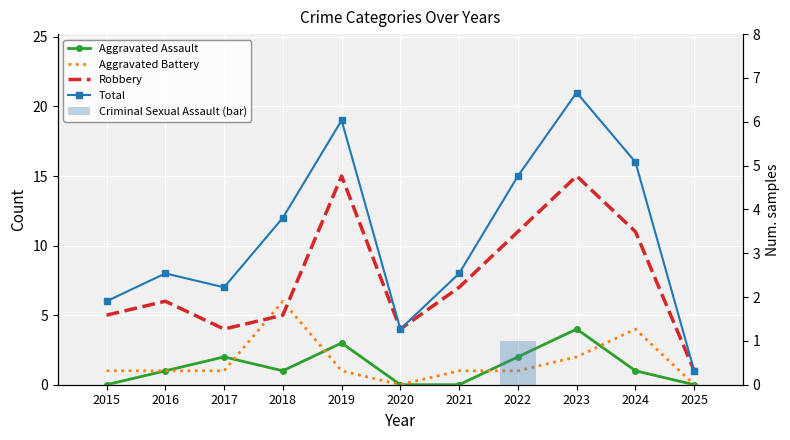

How many series are shown in this chart?

5